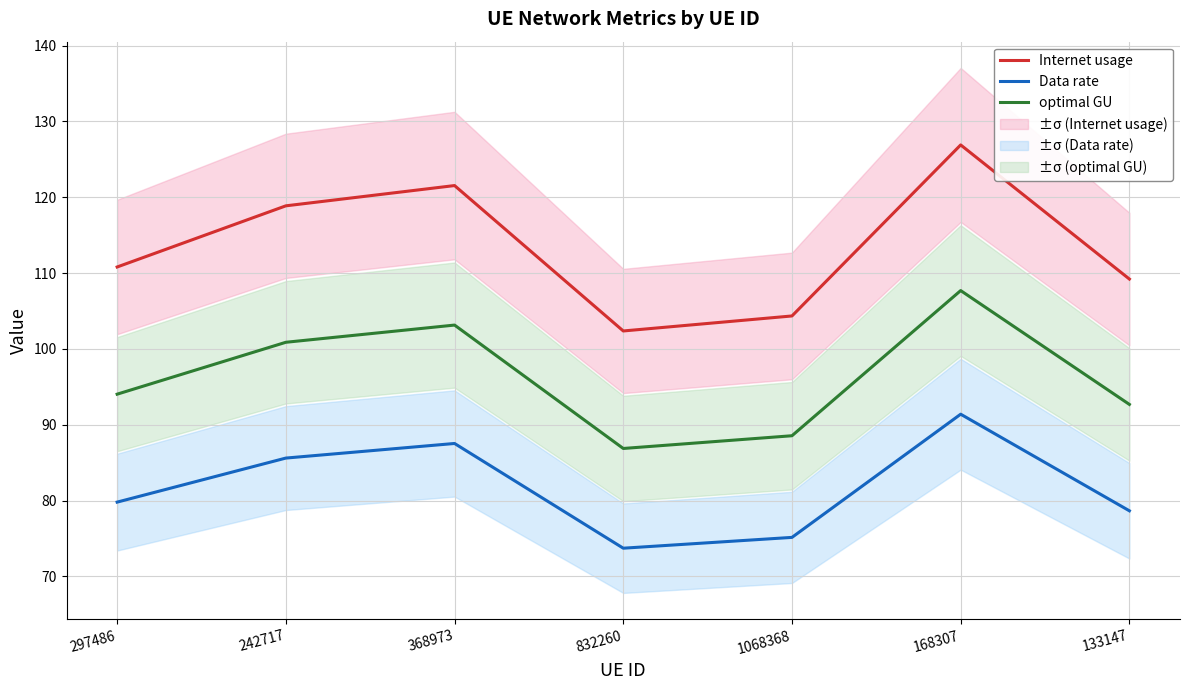

What is the label of the 6th point from the right?

242717